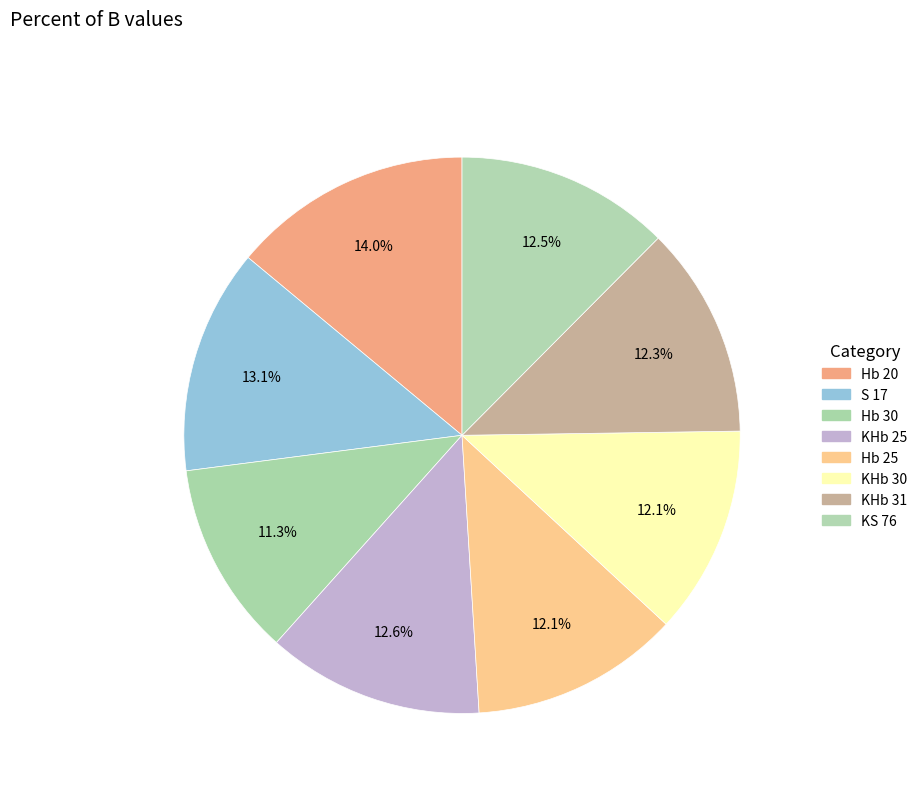

Is the sum of Hb 25 and KHb 30 greater than half?

No